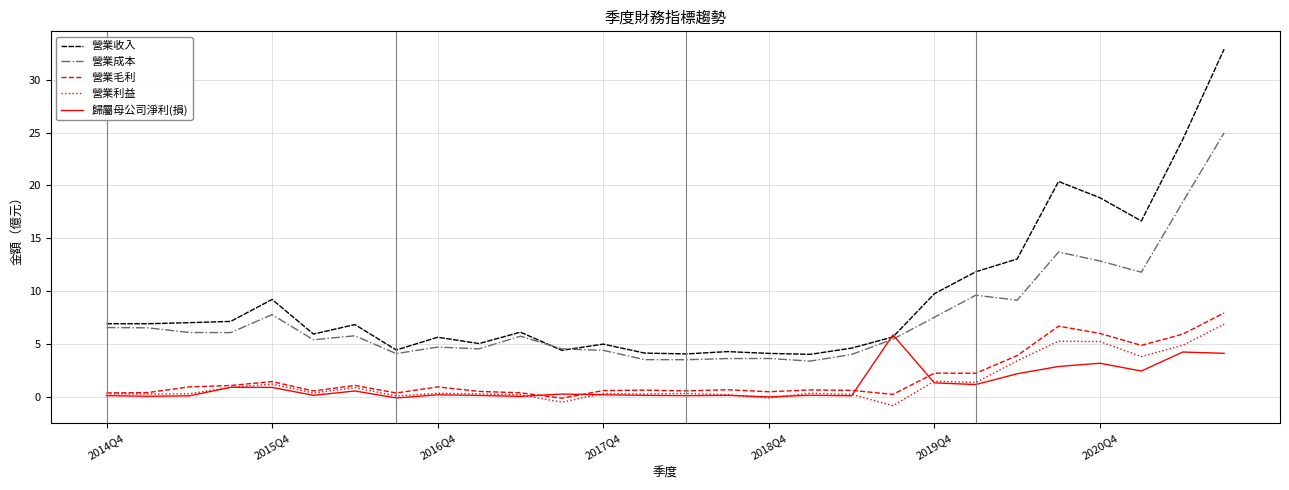

What is the lowest value of the 營業收入 series?

4.0